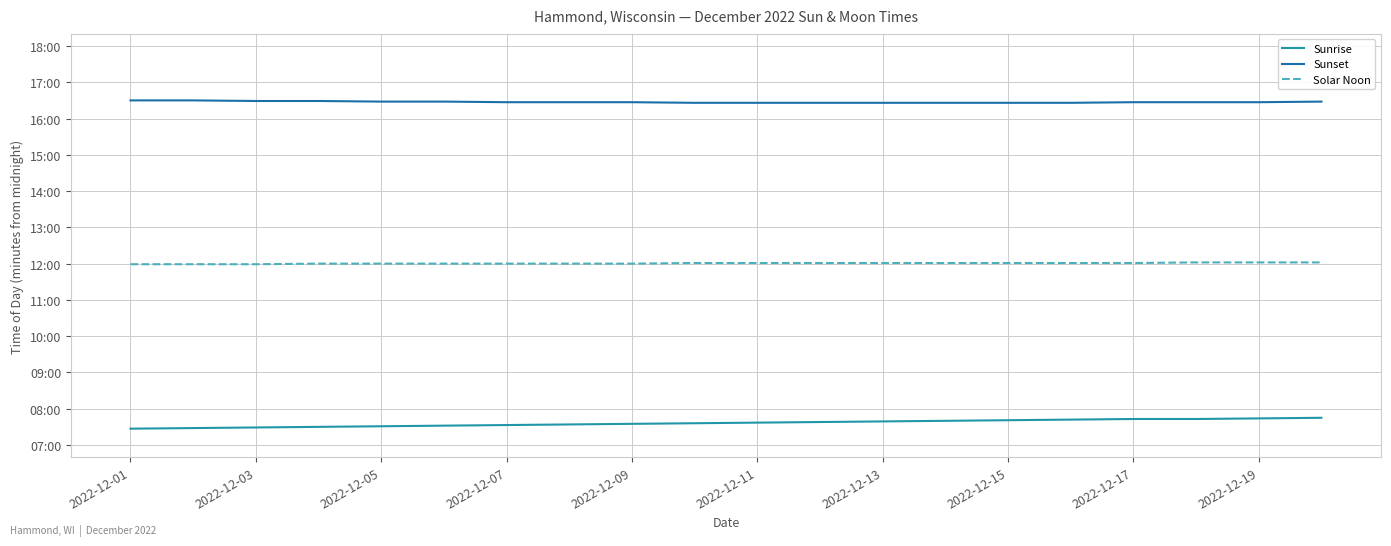

What are all the series names shown in the legend?

Sunrise, Sunset, Solar Noon